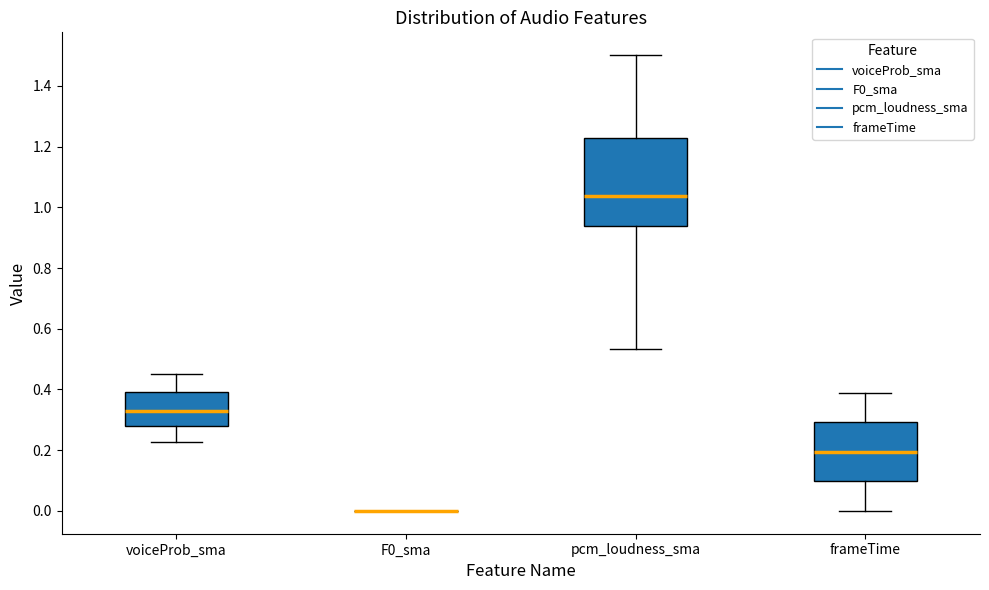

Reading left to right, read every box against the y-axis: the position of its median line, the range the box covers, and the ends of its whiskers. The values are not printed on the chart, so give them approximately, as read against the axis.

voiceProb_sma: median 0.32, box 0.28 to 0.40, whiskers 0.22 to 0.46
F0_sma: box collapsed to a line at 0.00, whiskers 0.00 to 0.00
pcm_loudness_sma: median 1.04, box 0.94 to 1.22, whiskers 0.54 to 1.50
frameTime: median 0.20, box 0.10 to 0.30, whiskers 0.00 to 0.40